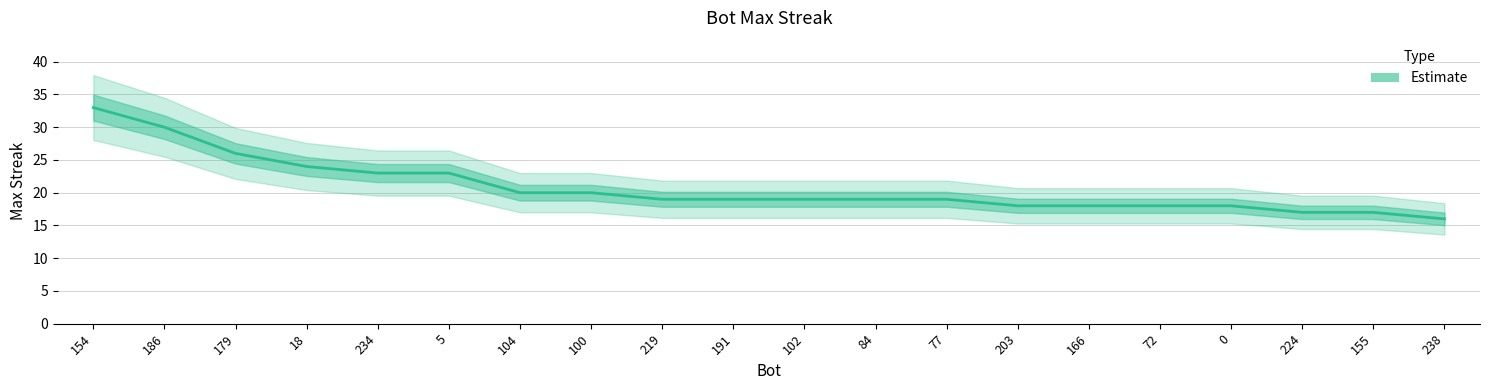

Does the chart have visible grid lines?

Yes